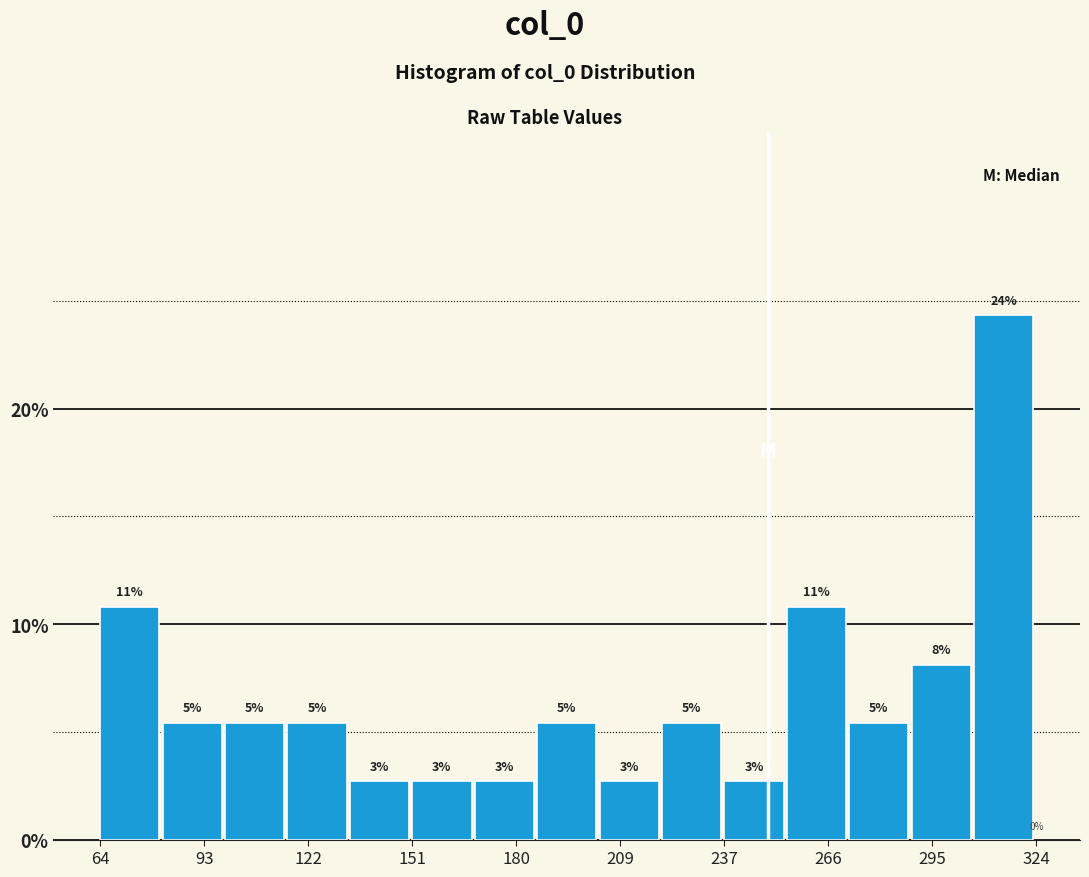

Read against the x-axis, roughly where is the centre of the tallest bar?

315